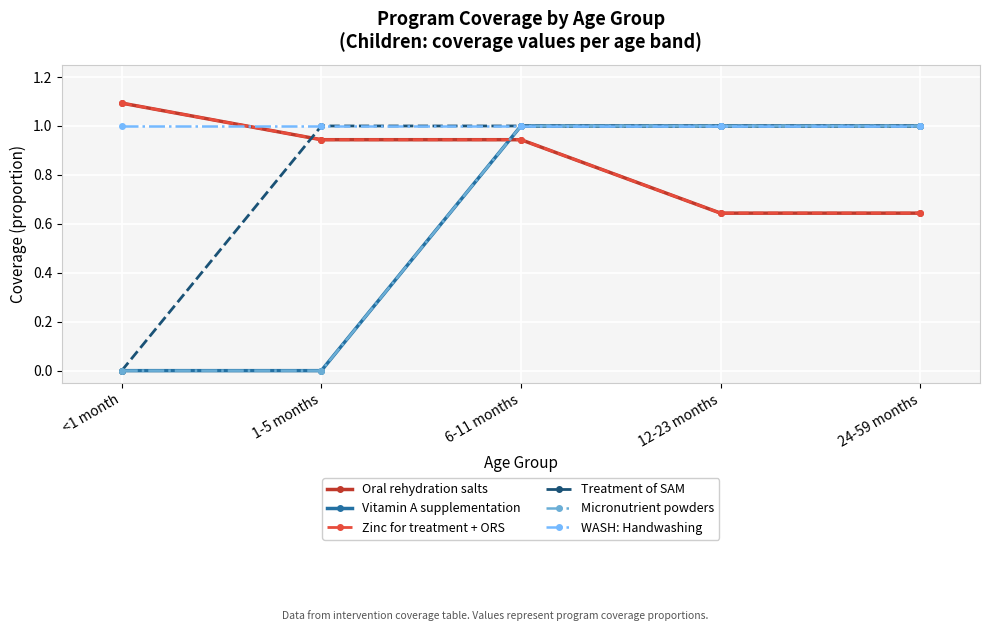

Reading left to right, list all the values displayed in this chart.

Oral rehydration salts: <1 month=1.1	1-5 months=0.9	6-11 months=0.9	12-23 months=0.6	24-59 months=0.6
Vitamin A supplementation: <1 month=0.0	1-5 months=0.0	6-11 months=1.0	12-23 months=1.0	24-59 months=1.0
Zinc for treatment + ORS: <1 month=1.1	1-5 months=0.9	6-11 months=0.9	12-23 months=0.6	24-59 months=0.6
Treatment of SAM: <1 month=0.0	1-5 months=1.0	6-11 months=1.0	12-23 months=1.0	24-59 months=1.0
Micronutrient powders: <1 month=0.0	1-5 months=0.0	6-11 months=1.0	12-23 months=1.0	24-59 months=1.0
WASH: Handwashing: <1 month=1.0	1-5 months=1.0	6-11 months=1.0	12-23 months=1.0	24-59 months=1.0